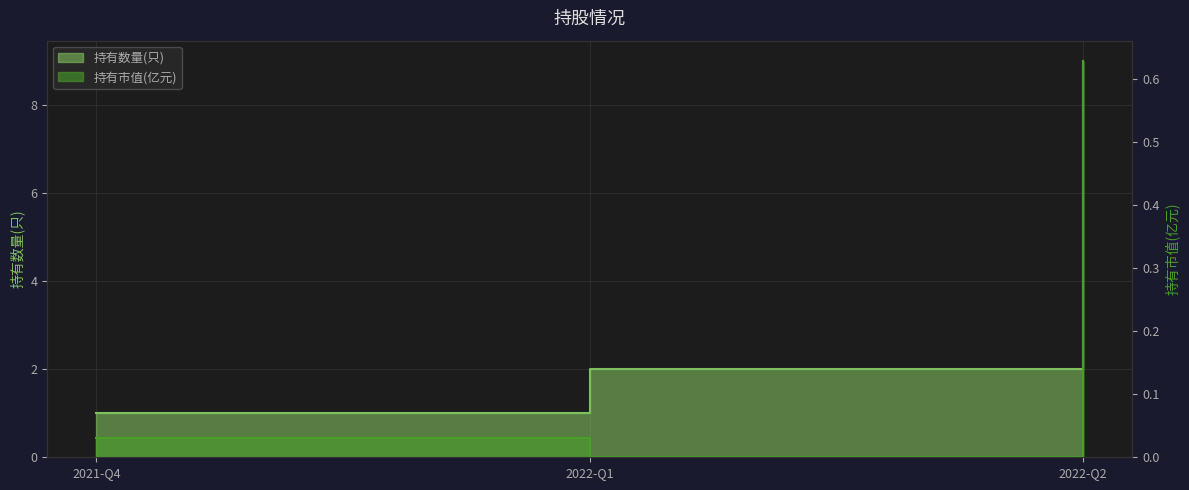

What is the label of the 2nd point from the right?

2022-Q1